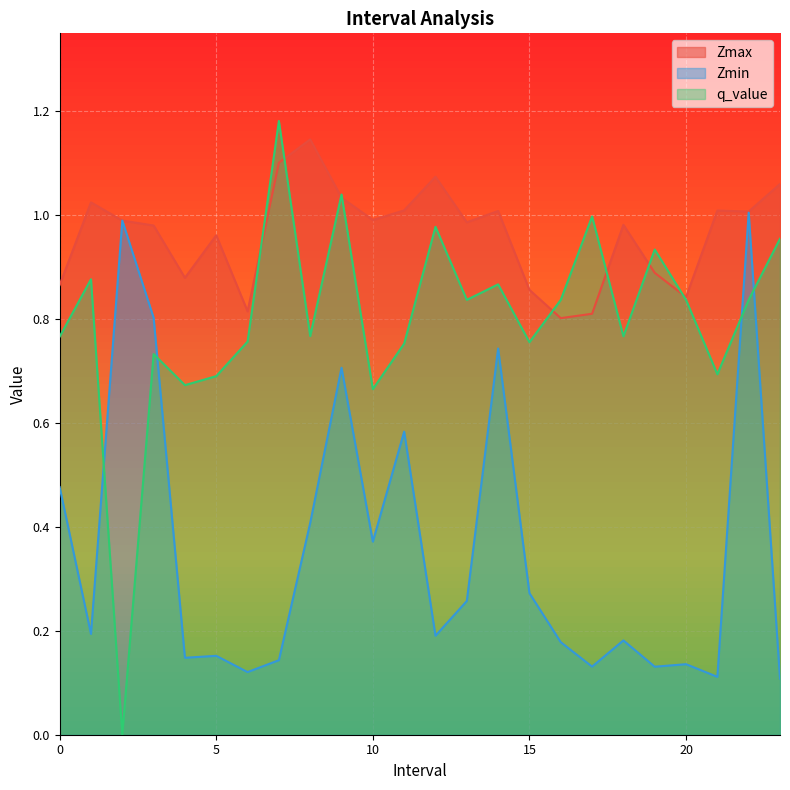

Is it true that Zmin equals 0.2 at 10?

False